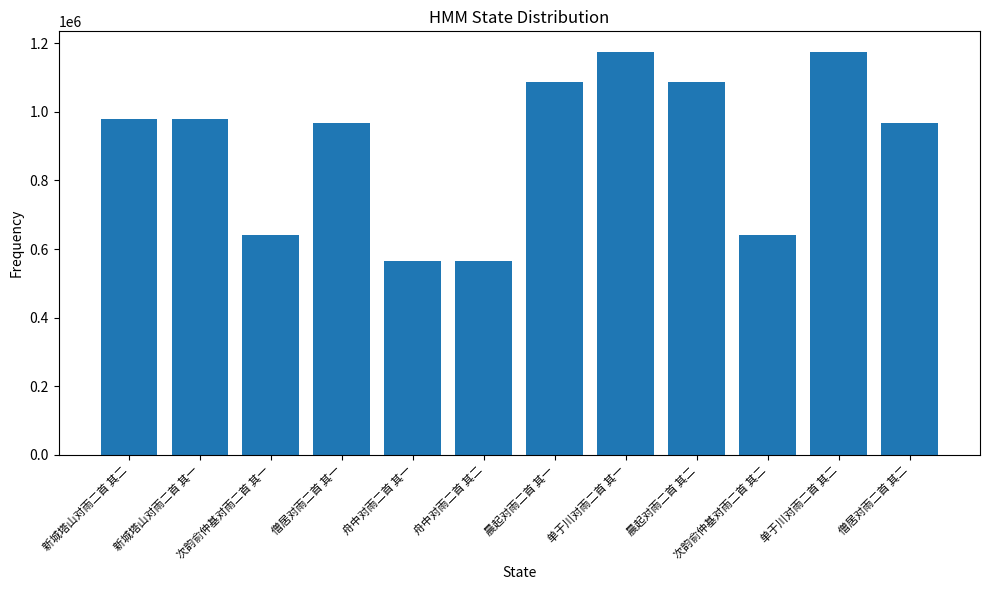

What is the minimum value shown in the chart?

564295